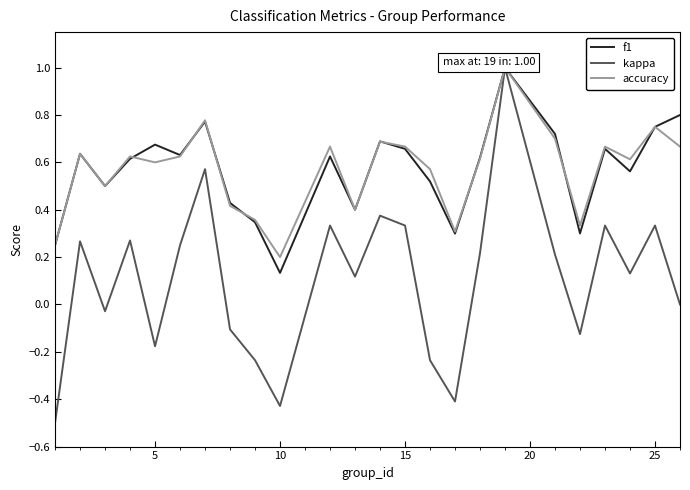

Which series has the widest spread of values?

kappa